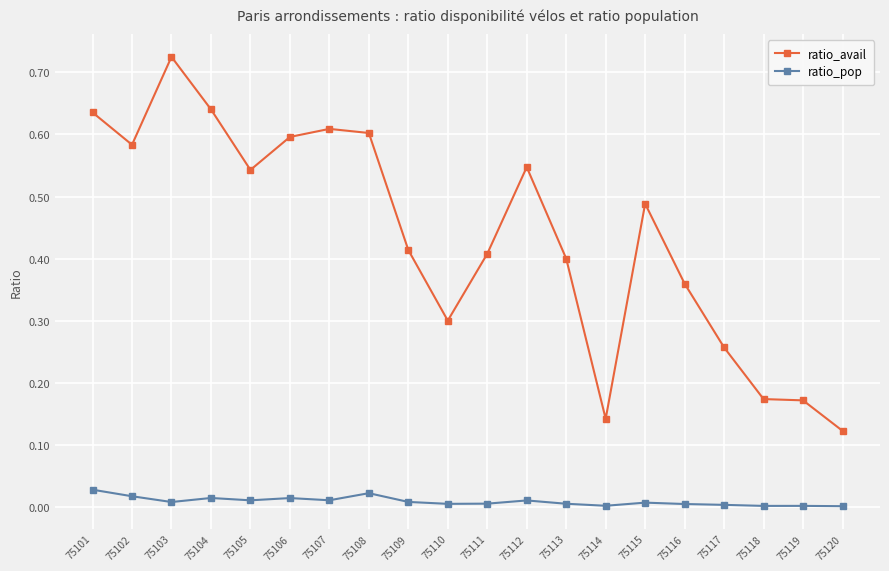

How many data points does each series have?

20